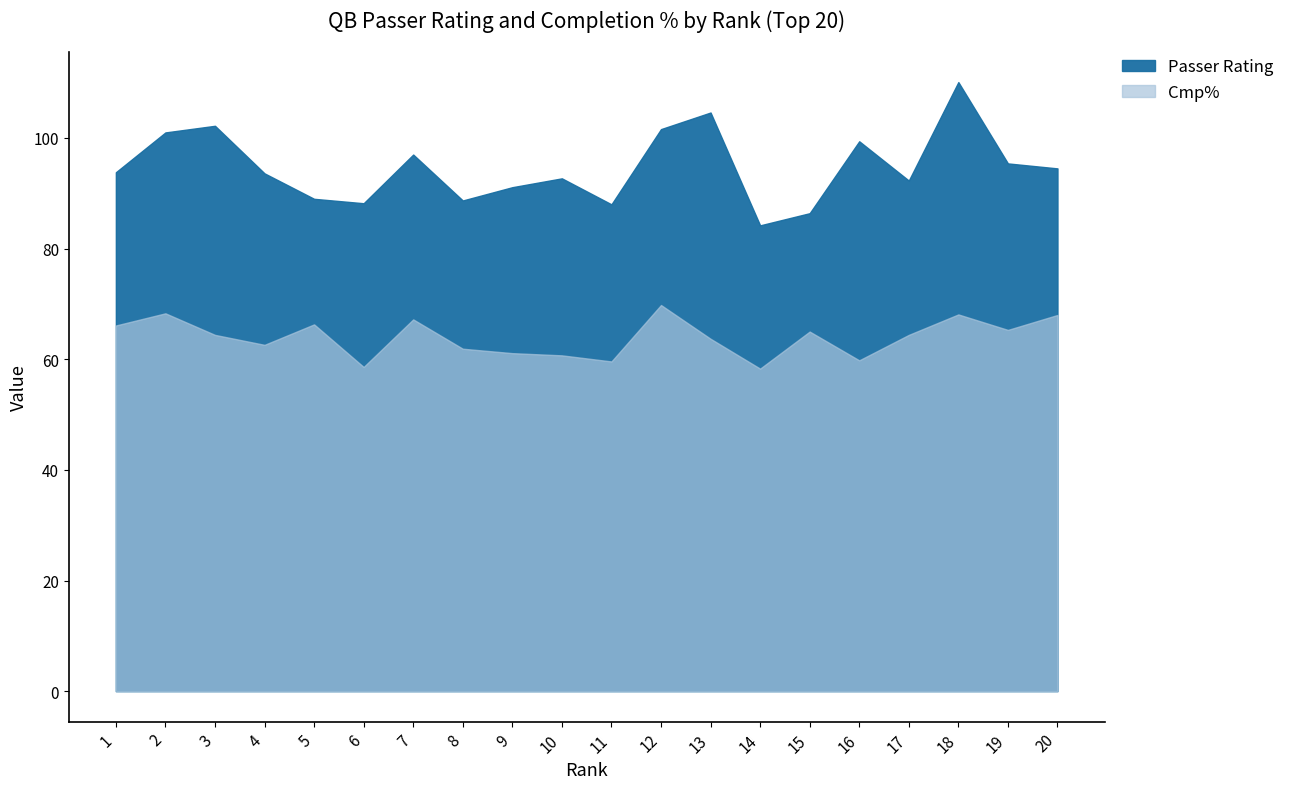

At which label does Passer Rating reach its minimum?

14